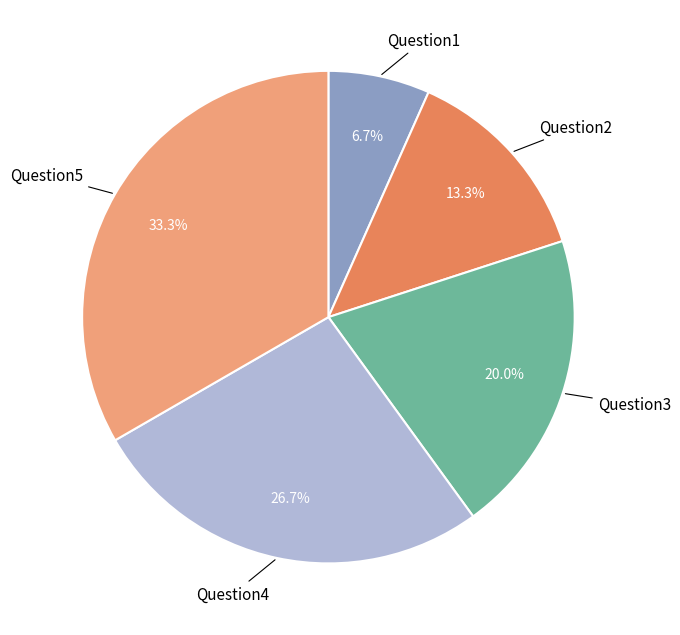

Does any single category account for the majority?

No